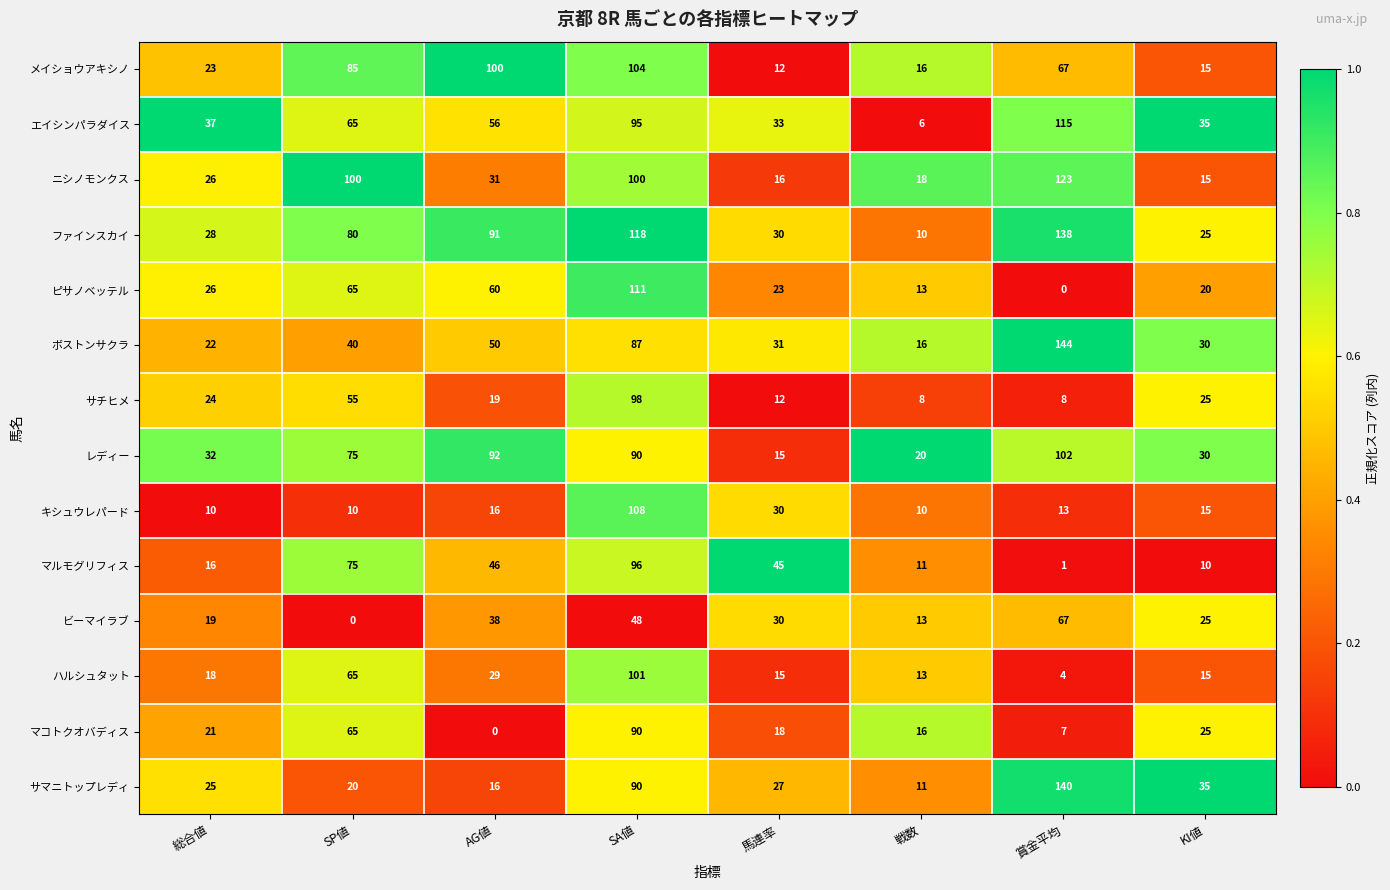

Which category has the highest value across all series?

賞金平均